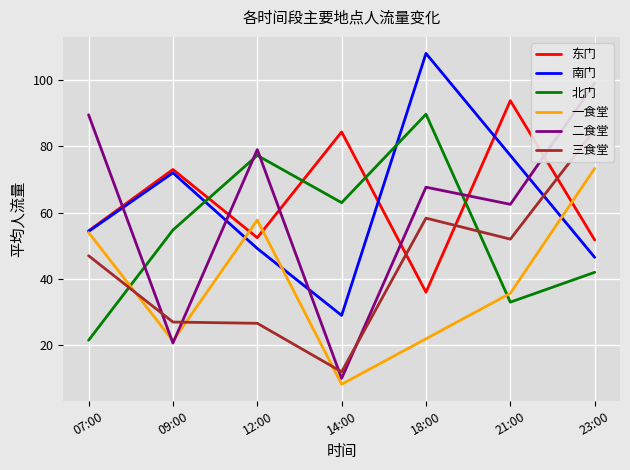

Reading left to right, extract all data points from this chart.

东门: 54.5	73.0	52.4	84.3	36.0	93.8	51.8
南门: 54.3	72.0	49.2	29.0	108.0	77.2	46.5
北门: 21.5	54.8	77.2	63.0	89.7	33.0	42.0
一食堂: 54.0	21.3	57.8	8.2	22.0	35.7	73.3
二食堂: 89.5	20.7	79.0	10.0	67.7	62.5	99.0
三食堂: 47.0	27.0	26.6	12.0	58.3	52.0	85.0